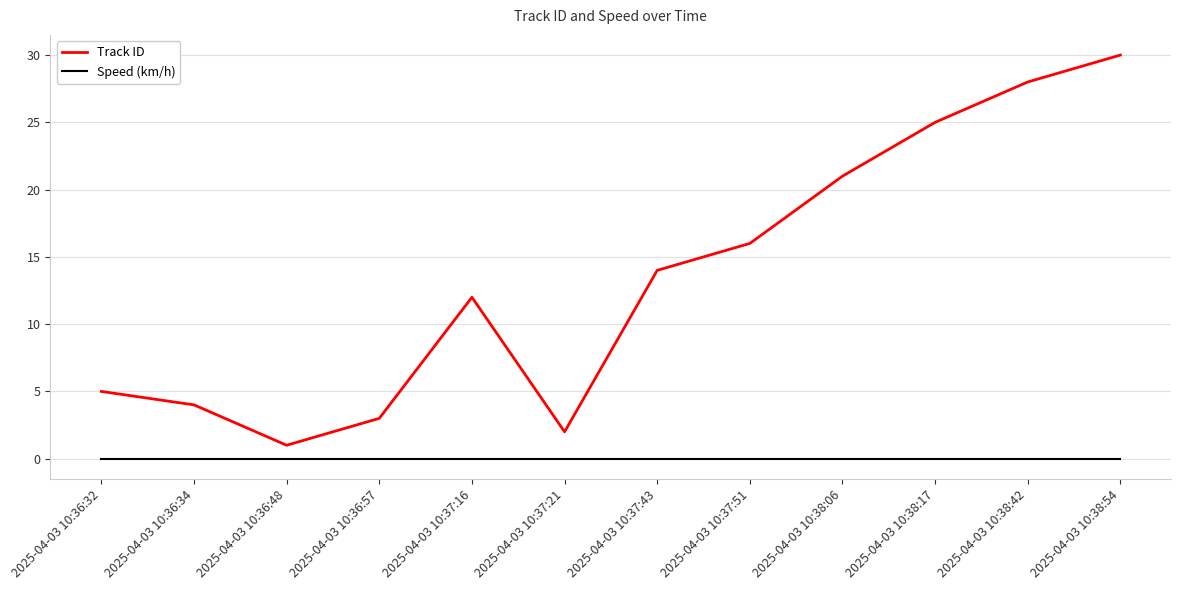

True or false: Speed (km/h) and Track ID intersect in this chart.

False